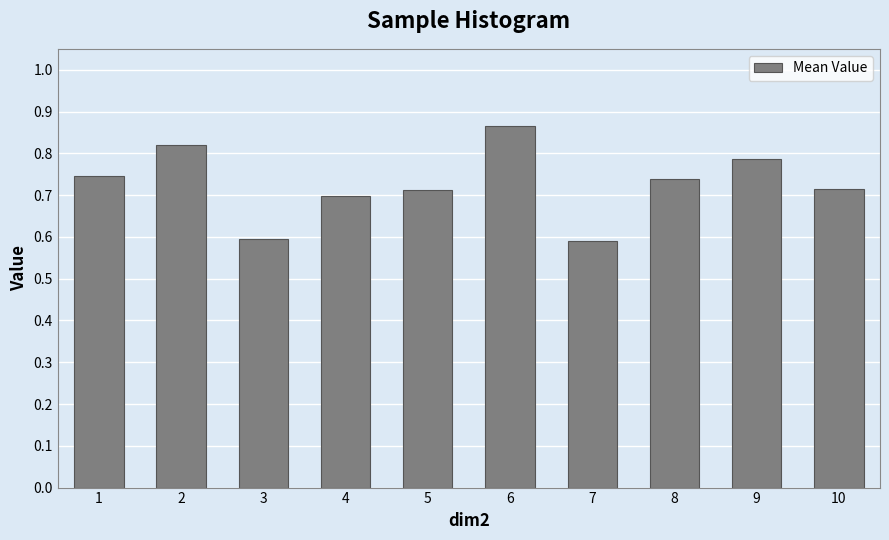

What is the smallest value displayed?

0.6